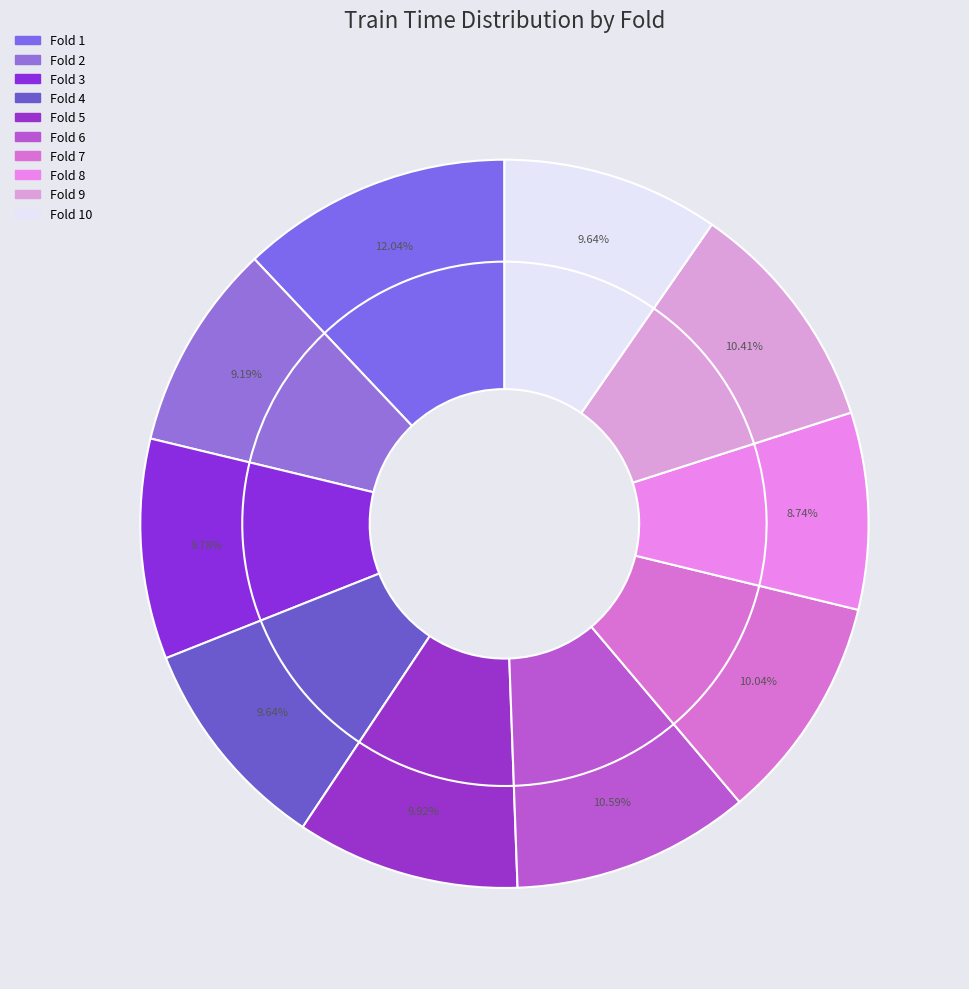

Count the number of slices in the pie.

10